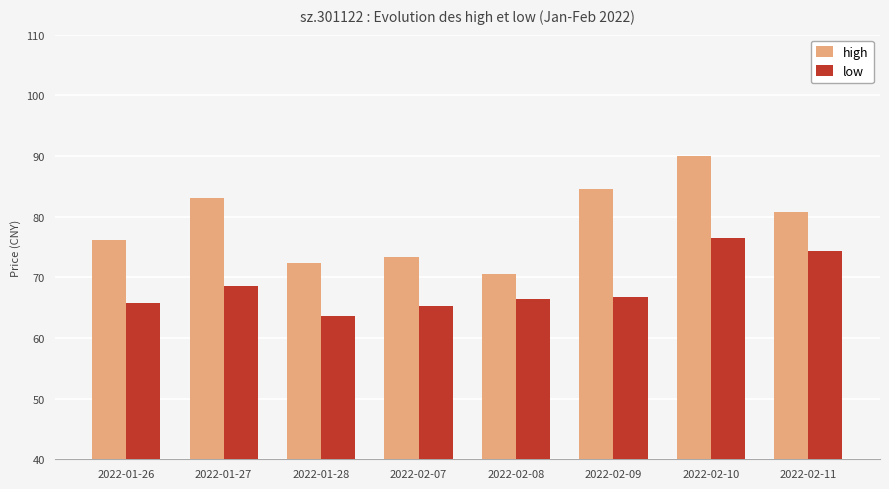

Rank the categories by high value from lowest to highest.

2022-02-08, 2022-01-28, 2022-02-07, 2022-01-26, 2022-02-11, 2022-01-27, 2022-02-09, 2022-02-10